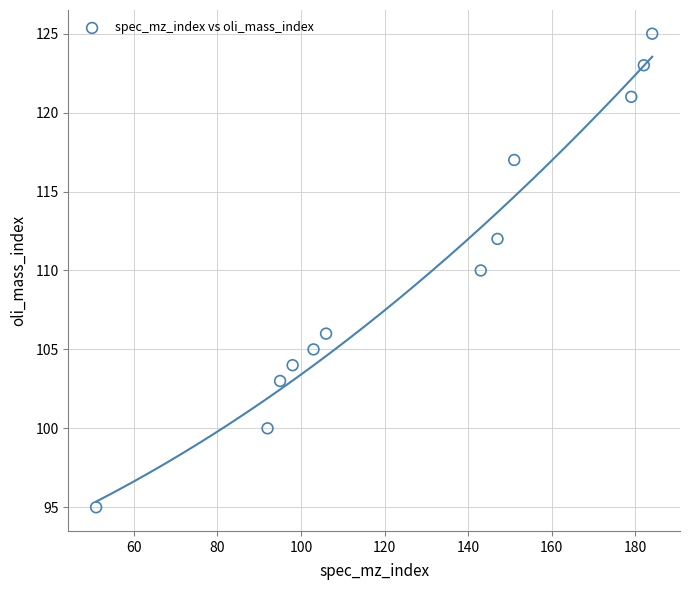

What is the average X value?

128